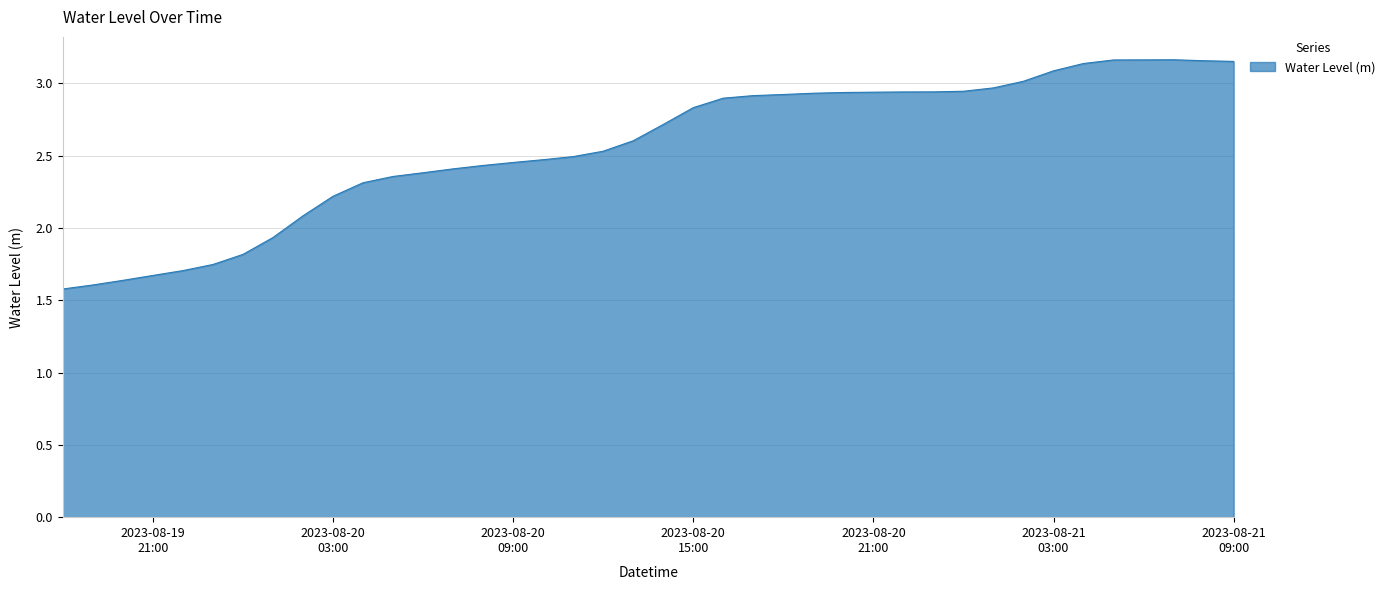

How many distinct data groups are displayed?

1